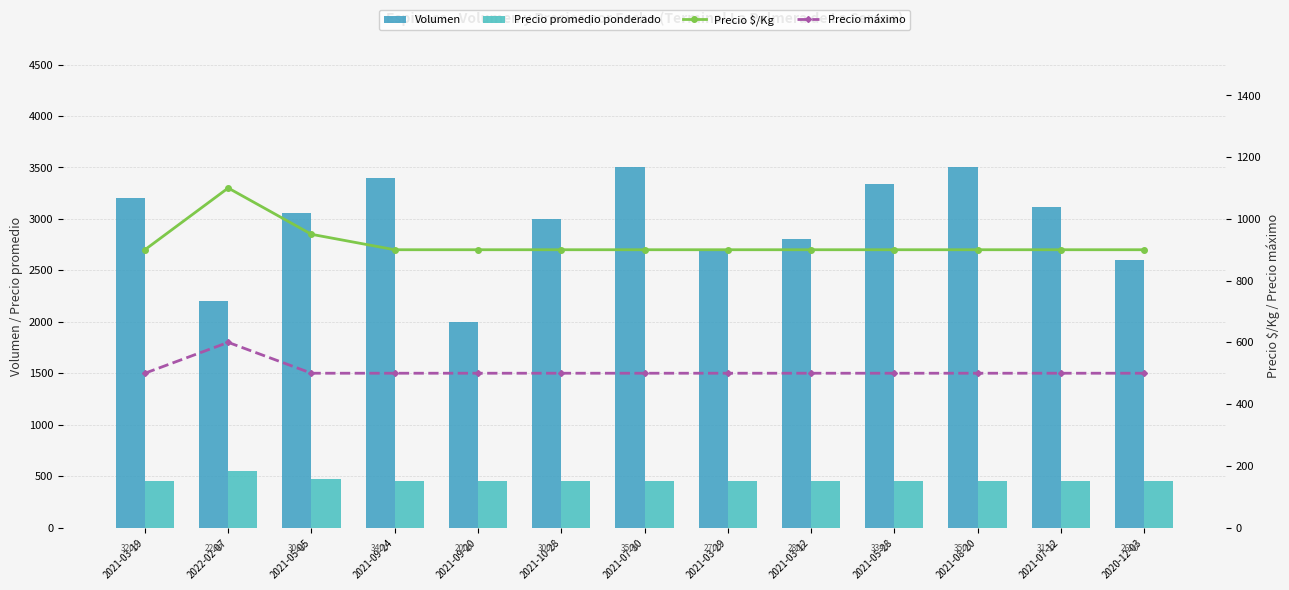

True or false: Precio promedio ponderado has a value of 678 at 2021-03-19.

False